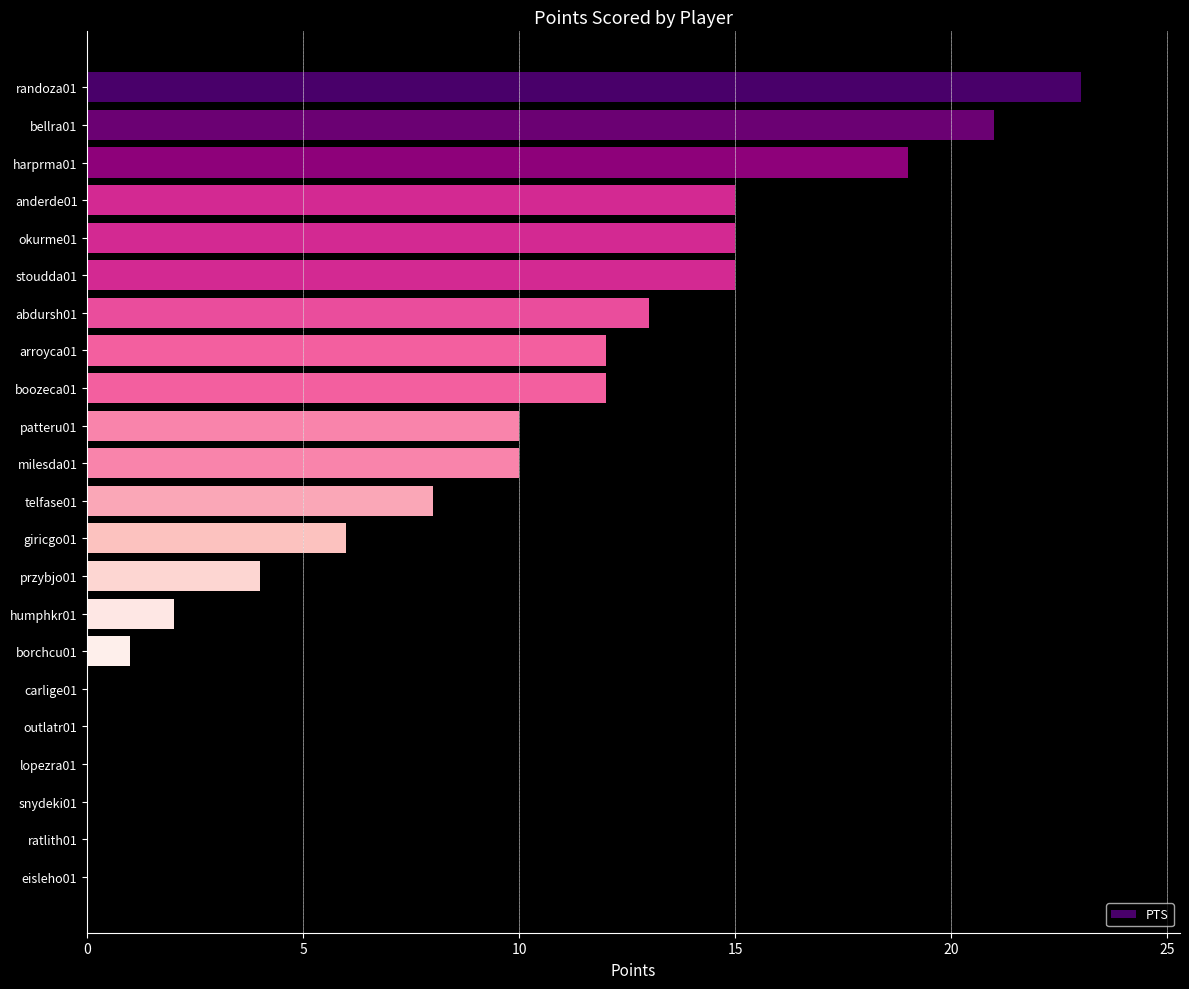

Reading top to bottom, list all the values displayed in this chart.

randoza01=23	bellra01=21	harprma01=19	anderde01=15	okurme01=15	stoudda01=15	abdursh01=13	arroyca01=12	boozeca01=12	patteru01=10	milesda01=10	telfase01=8	giricgo01=6	przybjo01=4	humphkr01=2	borchcu01=1	carlige01=0	outlatr01=0	lopezra01=0	snydeki01=0	ratlith01=0	eisleho01=0